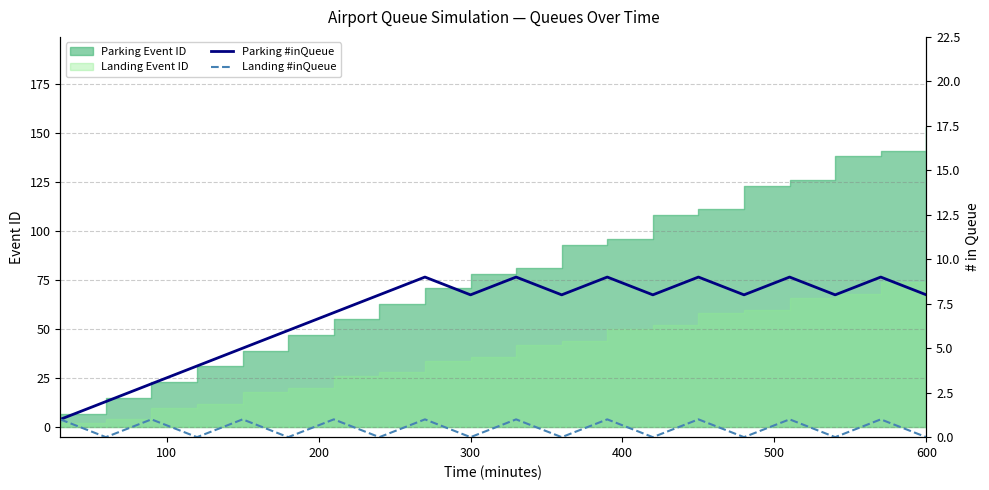

True or false: Landing #inQueue has a value of -1 at 11.

False